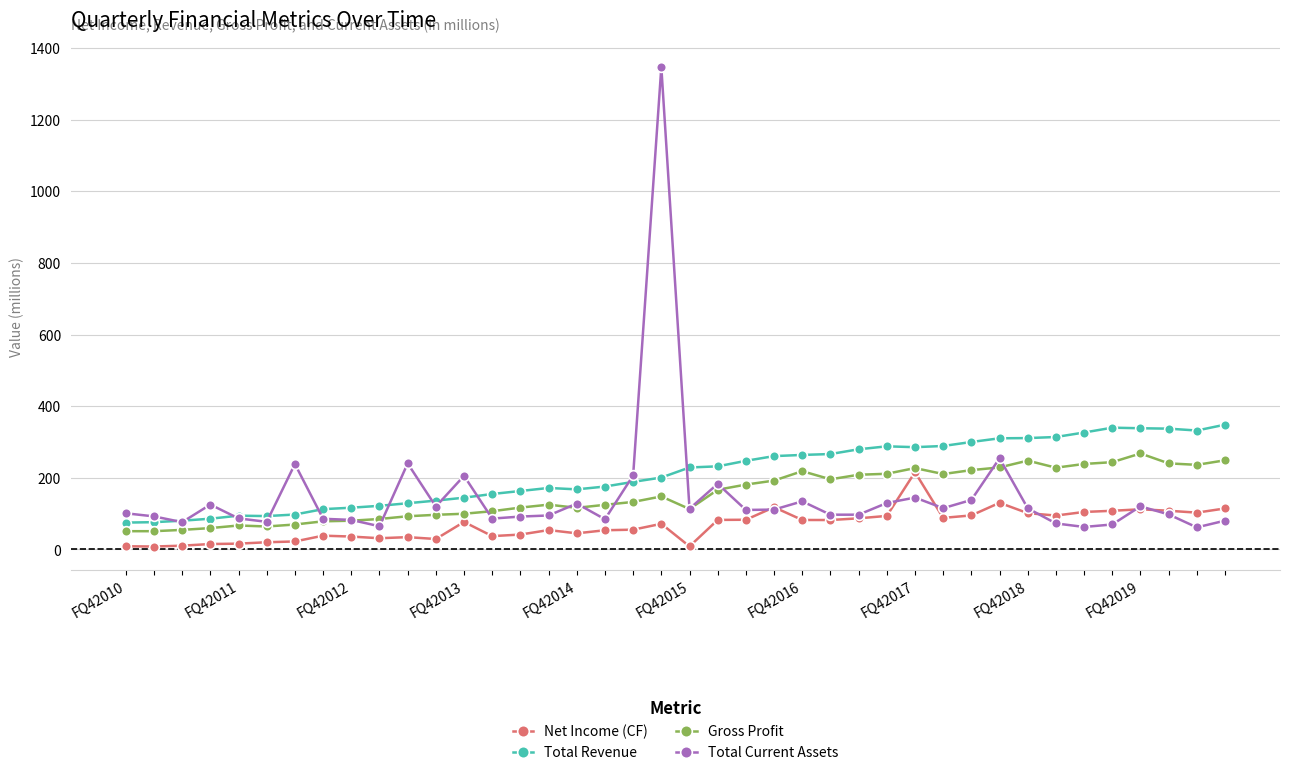

True or false: Total Revenue has more than 0 points higher than both neighbors.

True